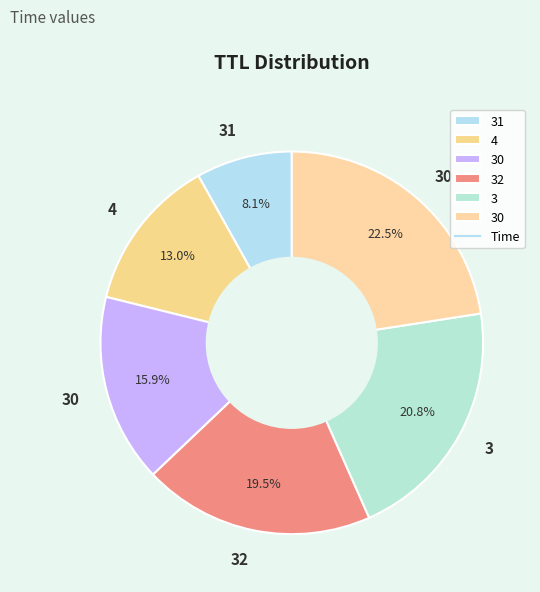

Which category has the smallest portion of the pie?

31